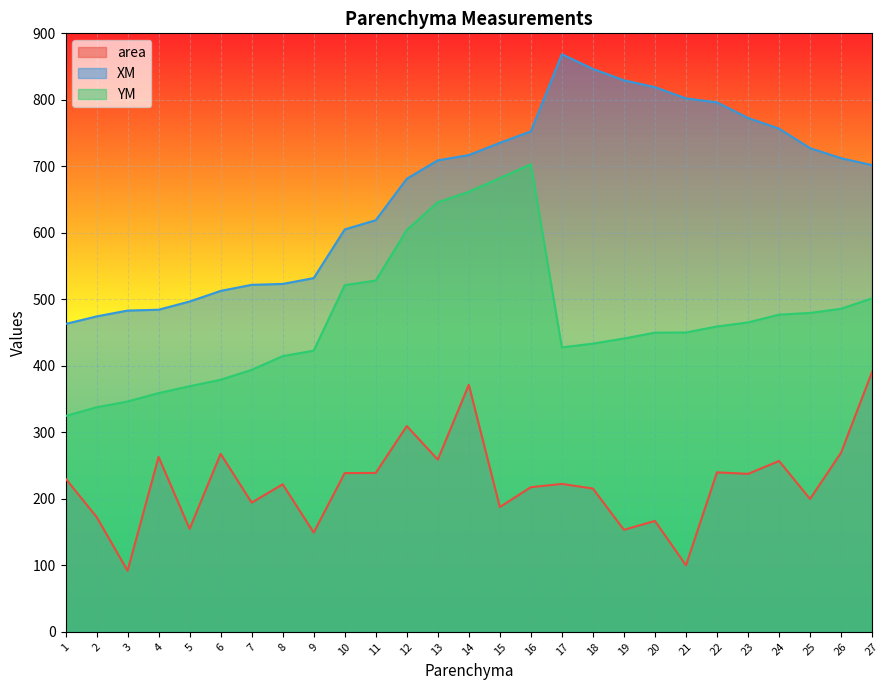

Between 11 and 14, which series saw the biggest shift?

YM